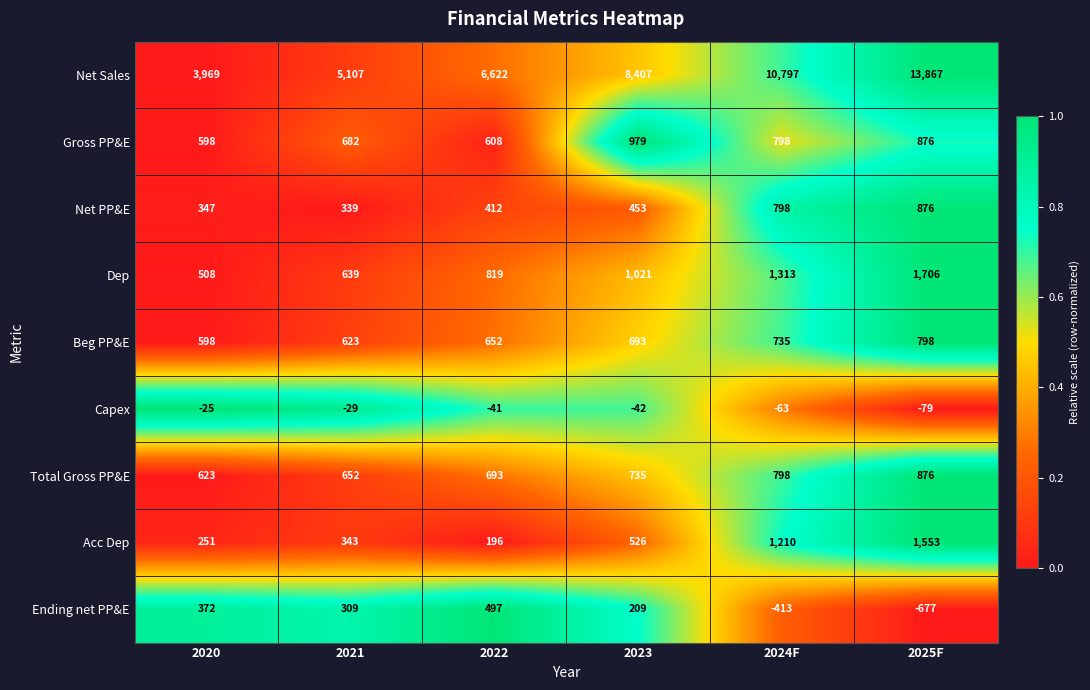

Read the Ending net PP&E value at 2023.

209